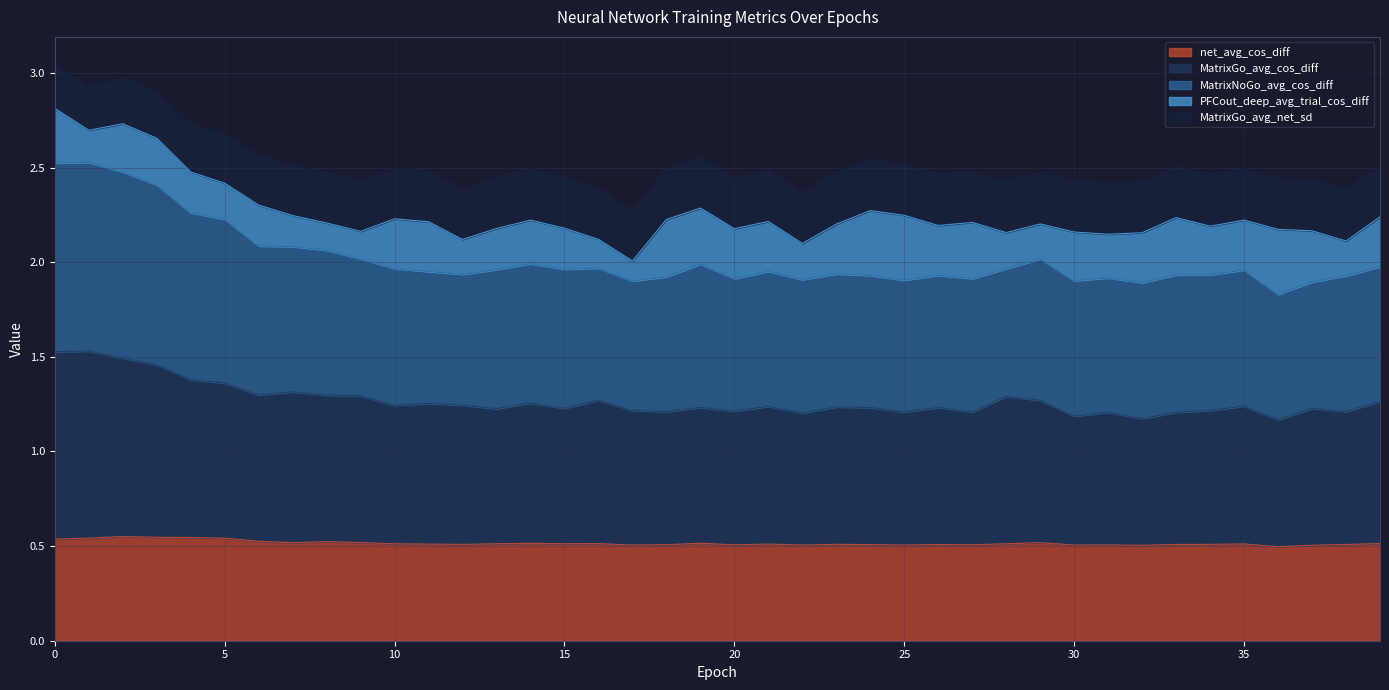

How many data points does each series have?

40